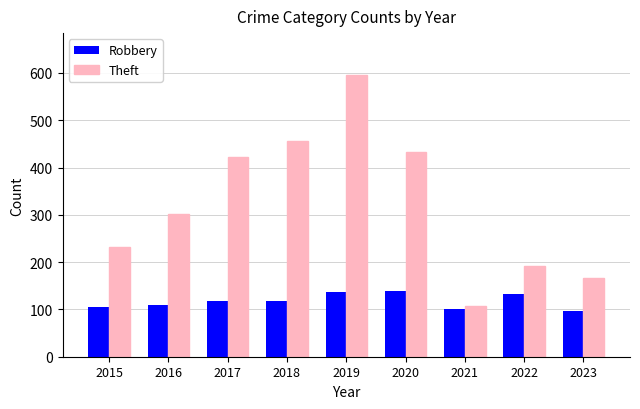

At how many categories does at least one series exceed 371?

4